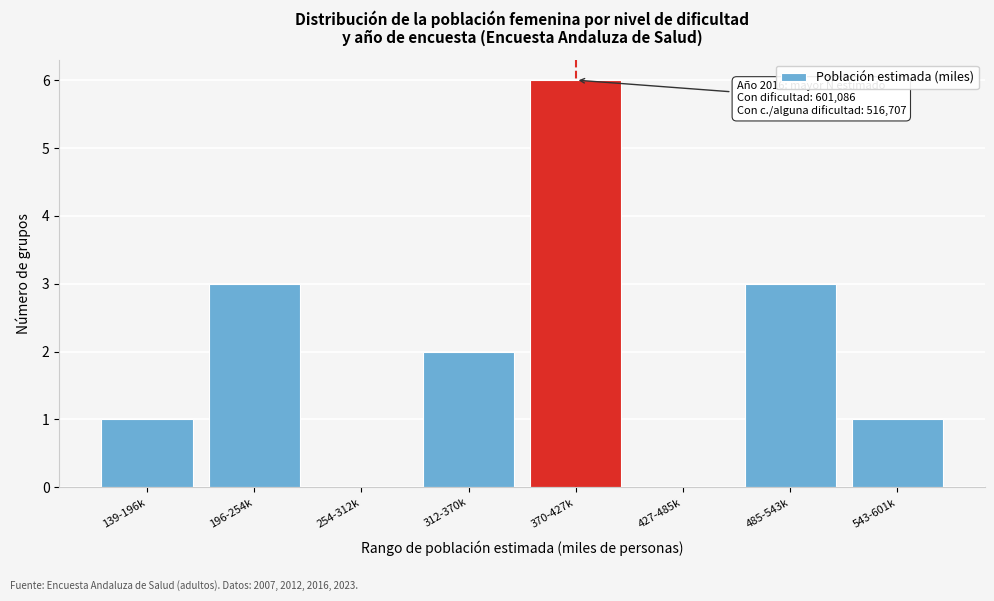

Reading left to right, extract all data points from this chart.

139-196k=1	196-254k=3	254-312k=0	312-370k=2	370-427k=6	427-485k=0	485-543k=3	543-601k=1